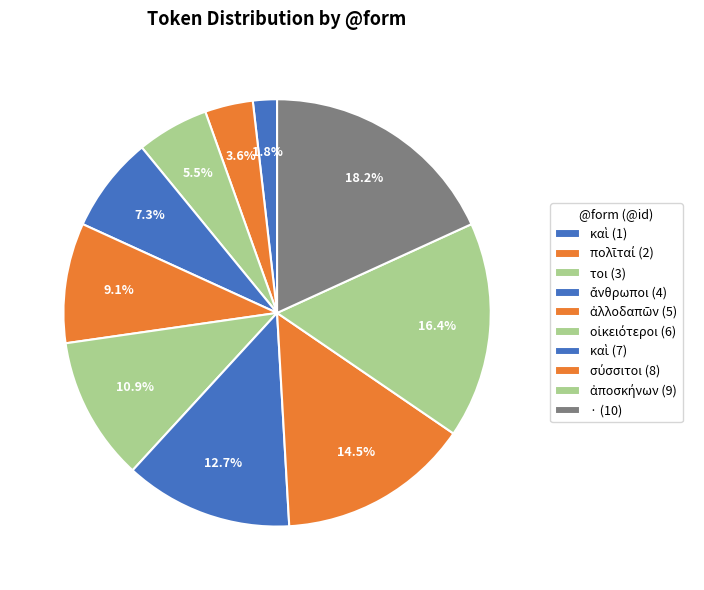

Is there any slice that represents more than half of the pie?

No